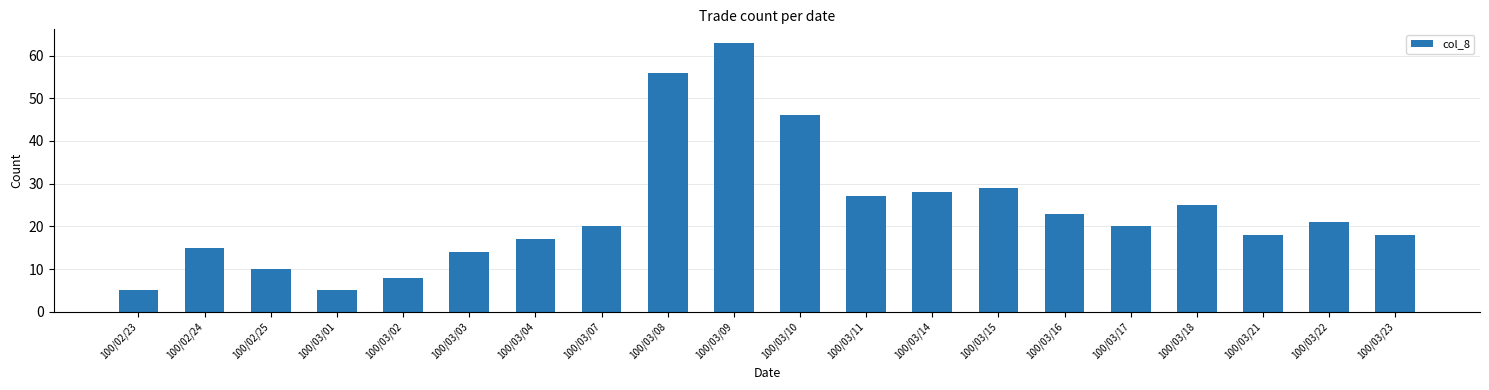

What is the minimum value shown in the chart?

5